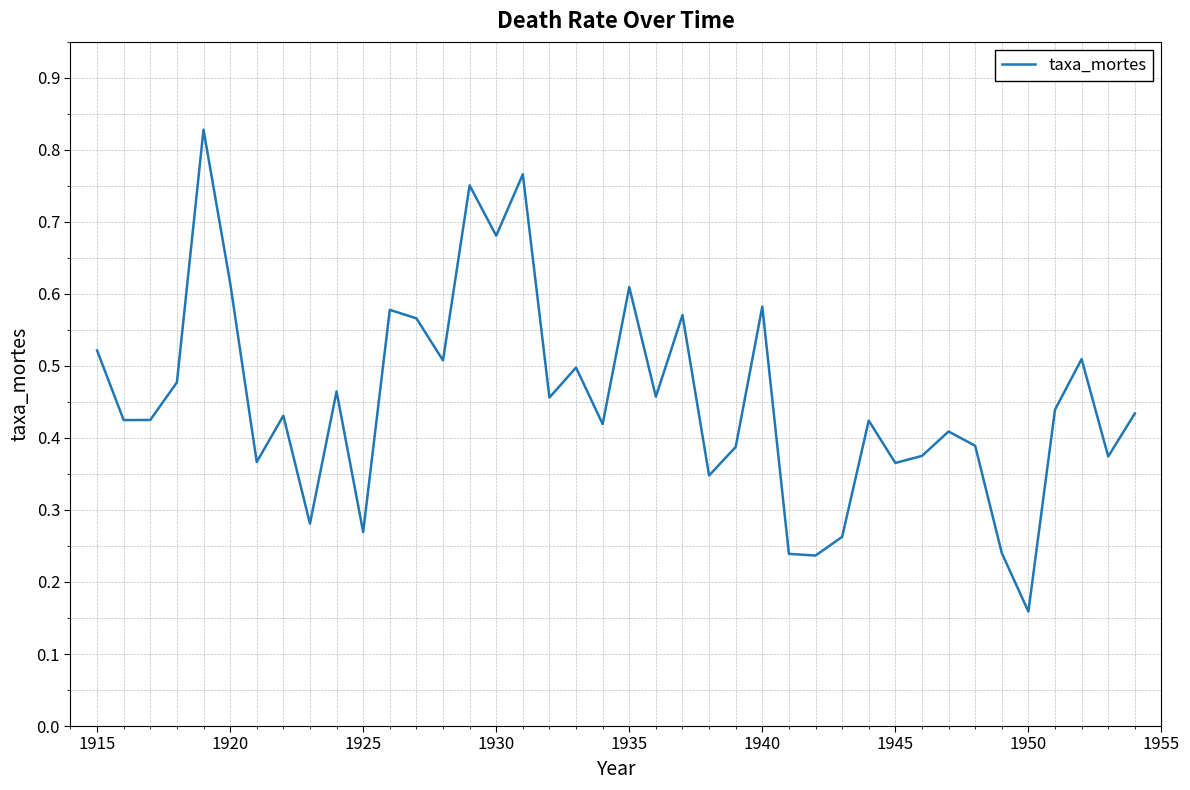

How many lines are shown in the chart?

1